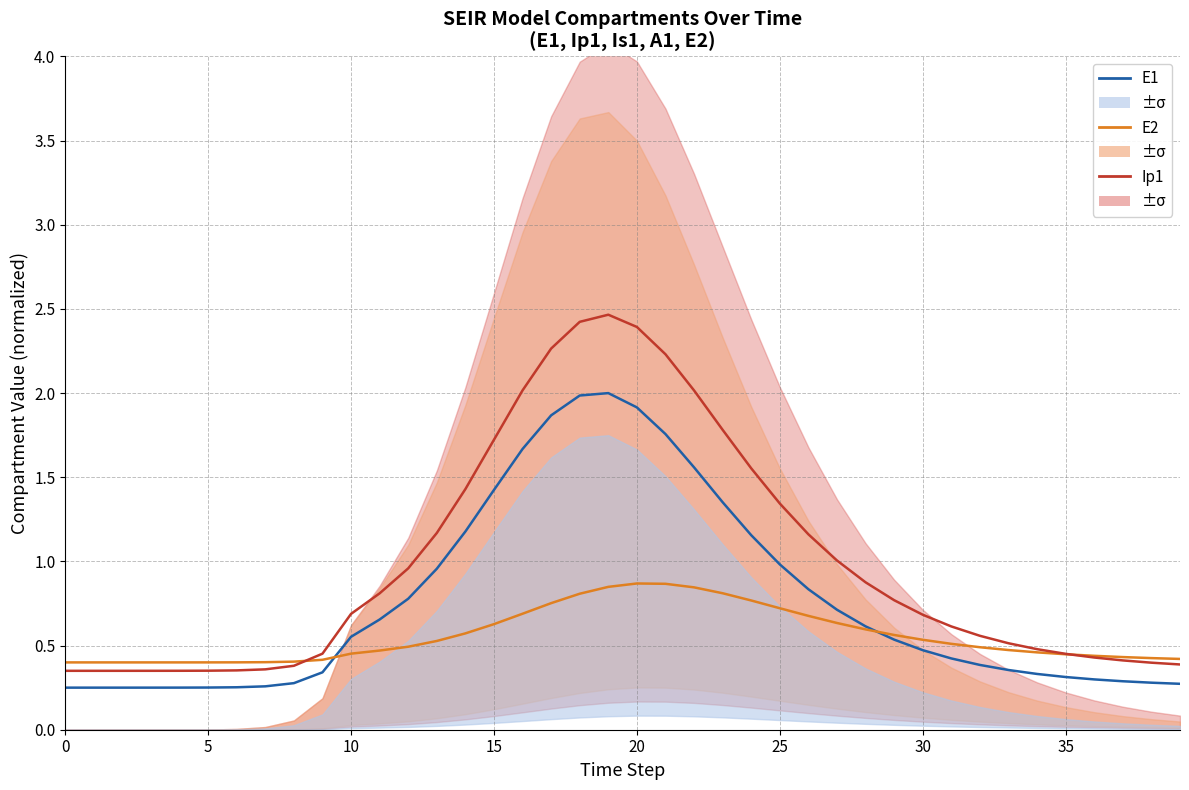

How many lines are shown in the chart?

3